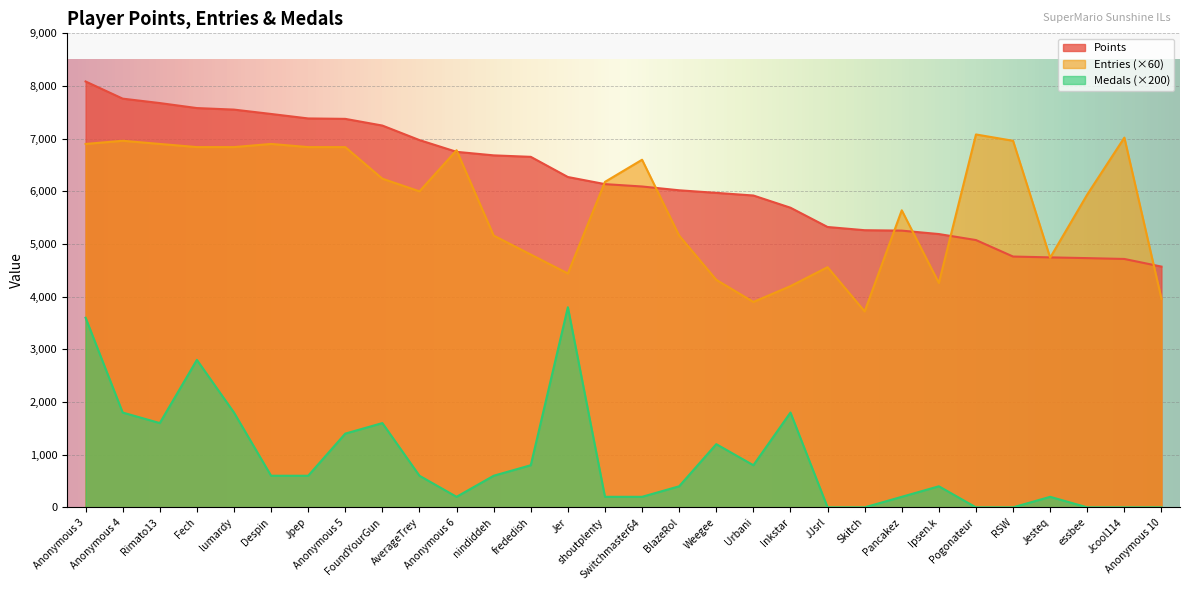

True or false: Entries has more than 1 points higher than both neighbors.

True